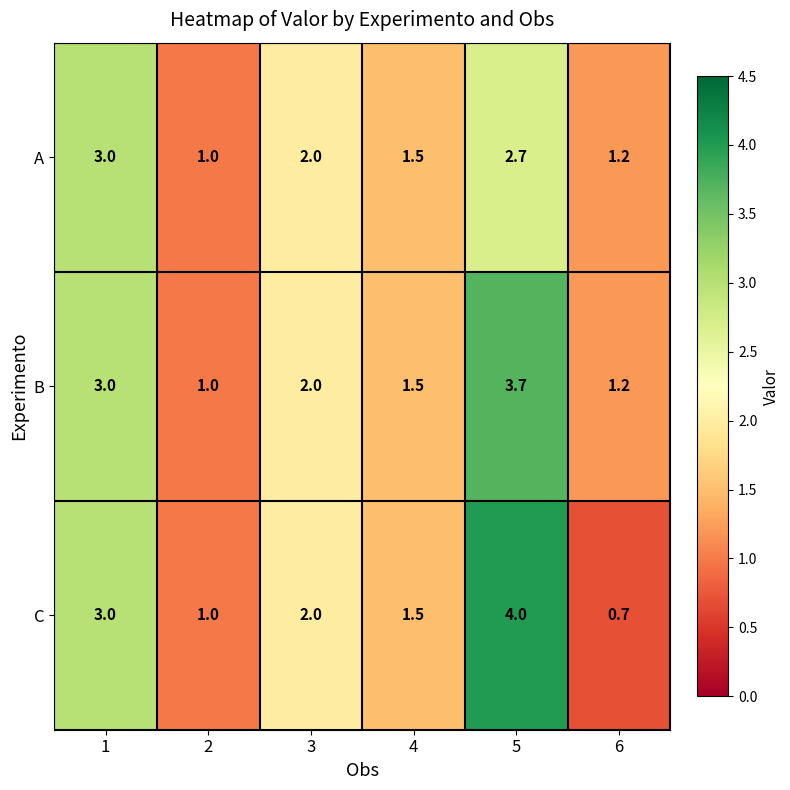

List the labels in order of B value, smallest first.

2, 6, 4, 3, 1, 5